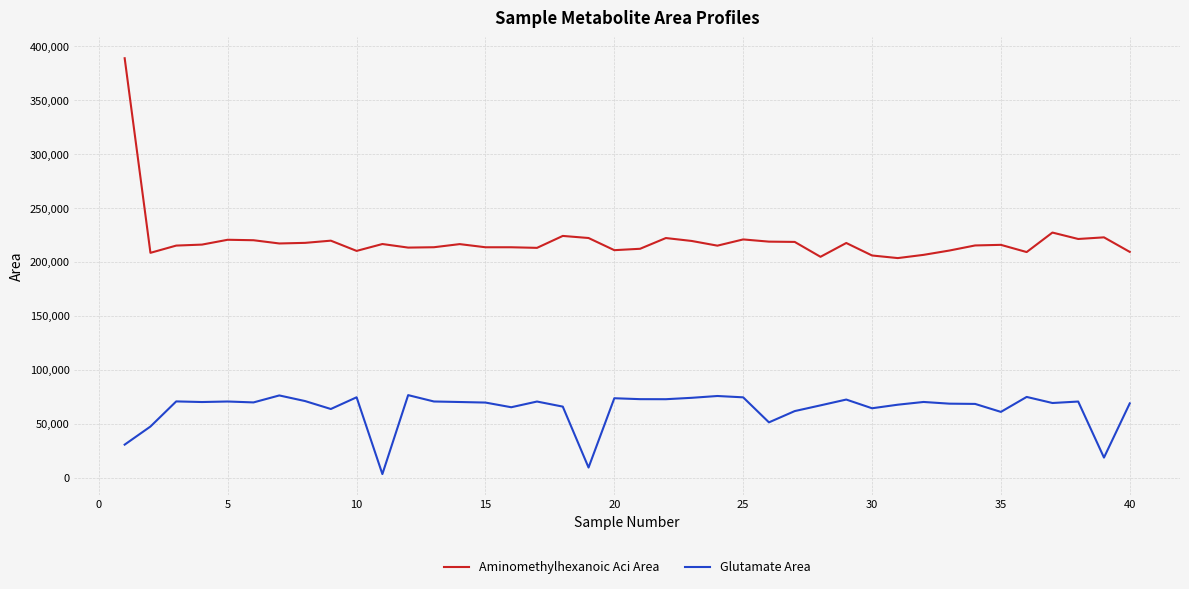

Rank the series by their average value, from lowest to highest.

Glutamate Area, Aminomethylhexanoic Aci Area